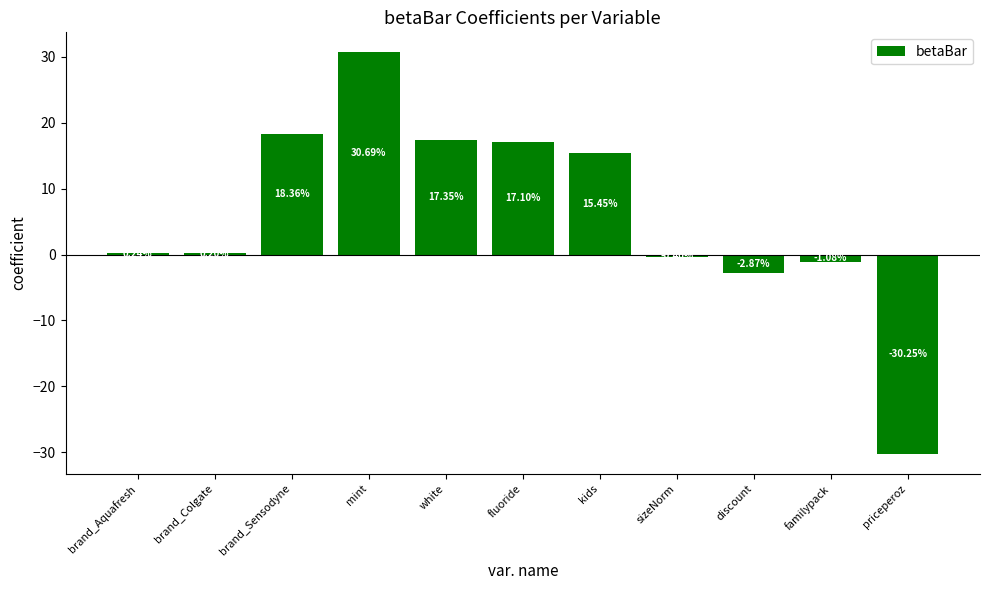

At which label is the value closest to 0?

brand_Colgate